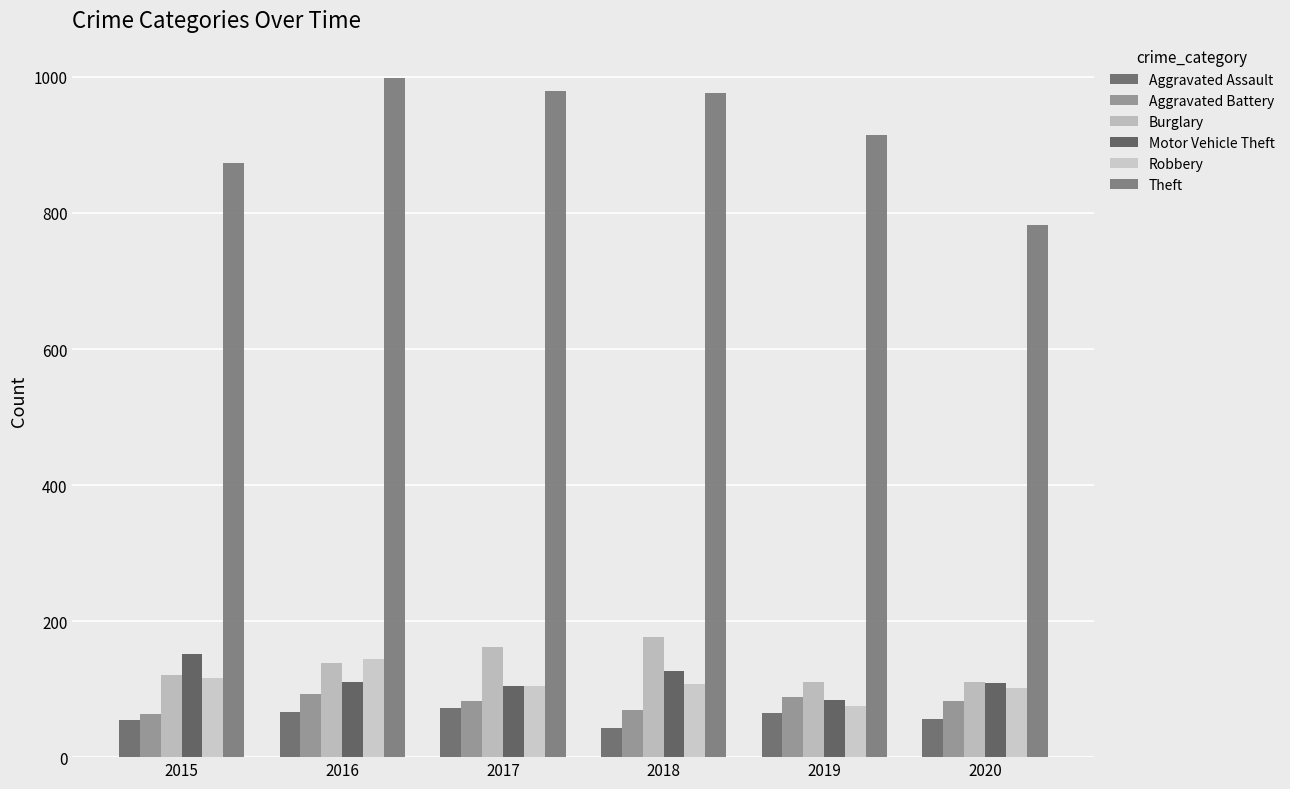

True or false: Theft has a value of 473 at 2018.

False